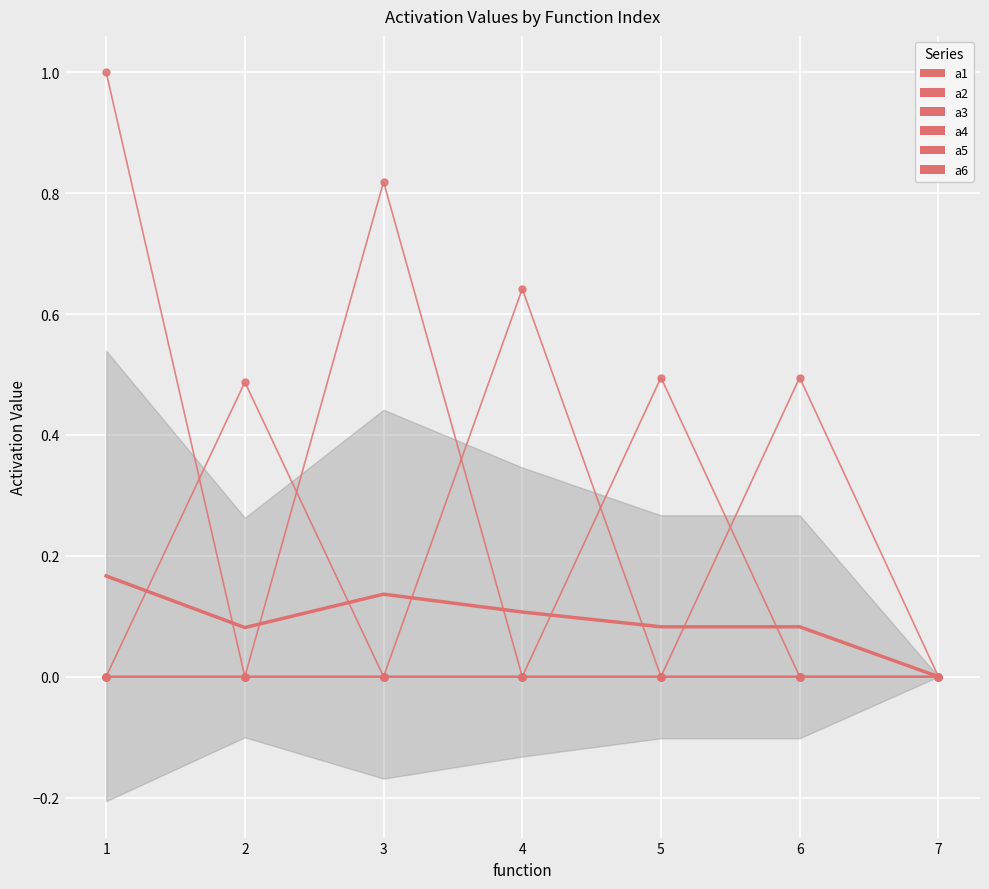

What is the highest value of the a3 series?

0.8